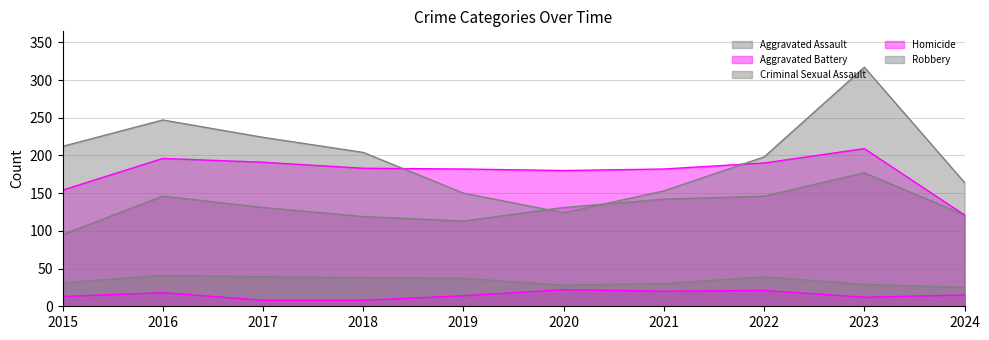

True or false: Aggravated Battery and Homicide intersect in this chart.

False